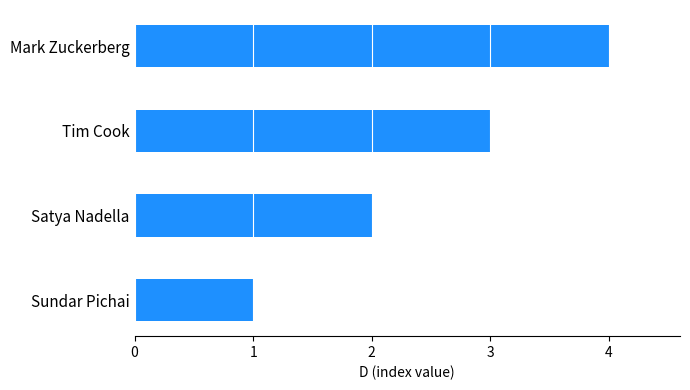

Rank the categories by value from lowest to highest.

Sundar Pichai, Satya Nadella, Tim Cook, Mark Zuckerberg